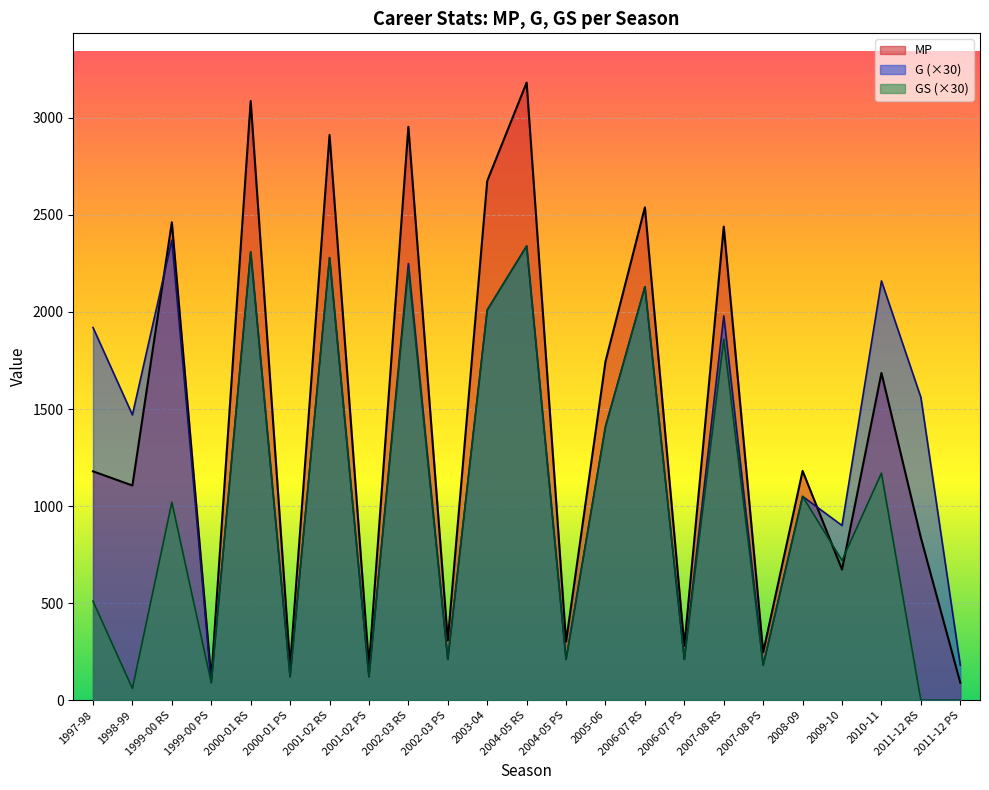

True or false: MP and GS cross at least once.

True